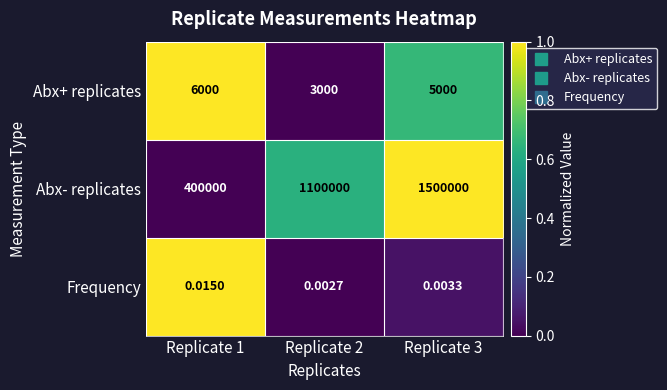

Is the value of Abx+ replicates at Replicate 3 greater than the value of Abx- replicates at Replicate 3?

No